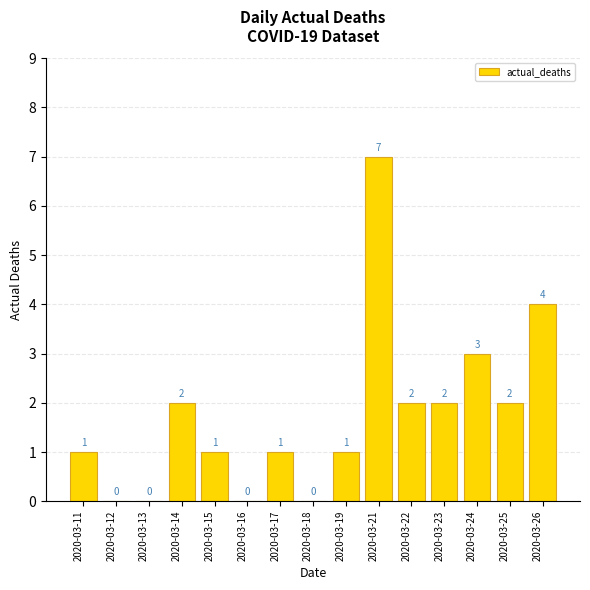

The value at 2020-03-15 is 1. True or false?

True